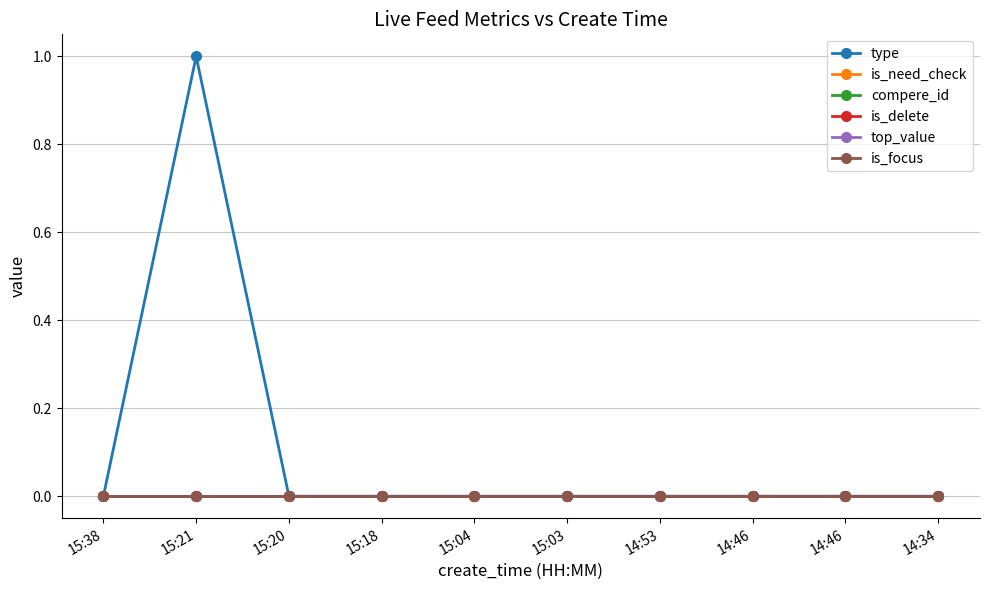

How many lines are shown in the chart?

6